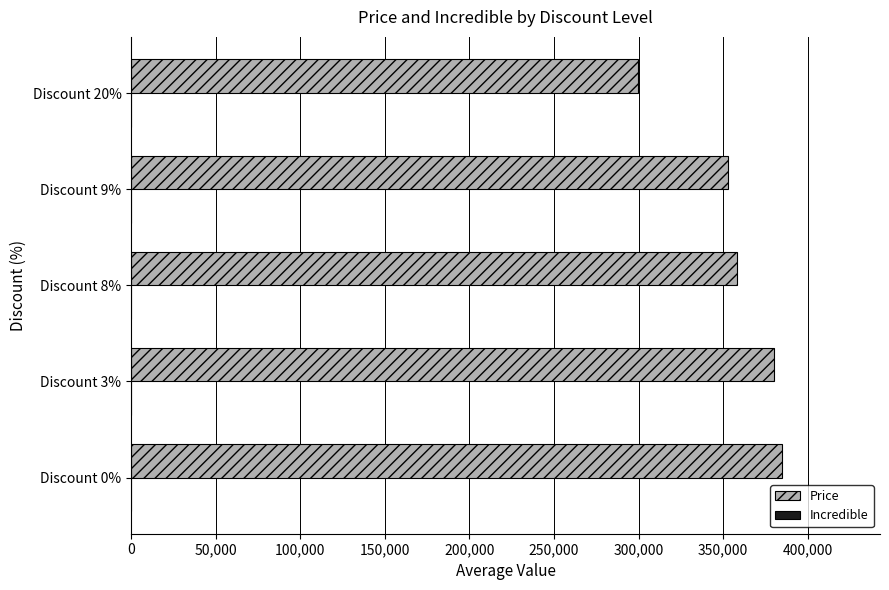

Does the chart contain stacked bars?

No